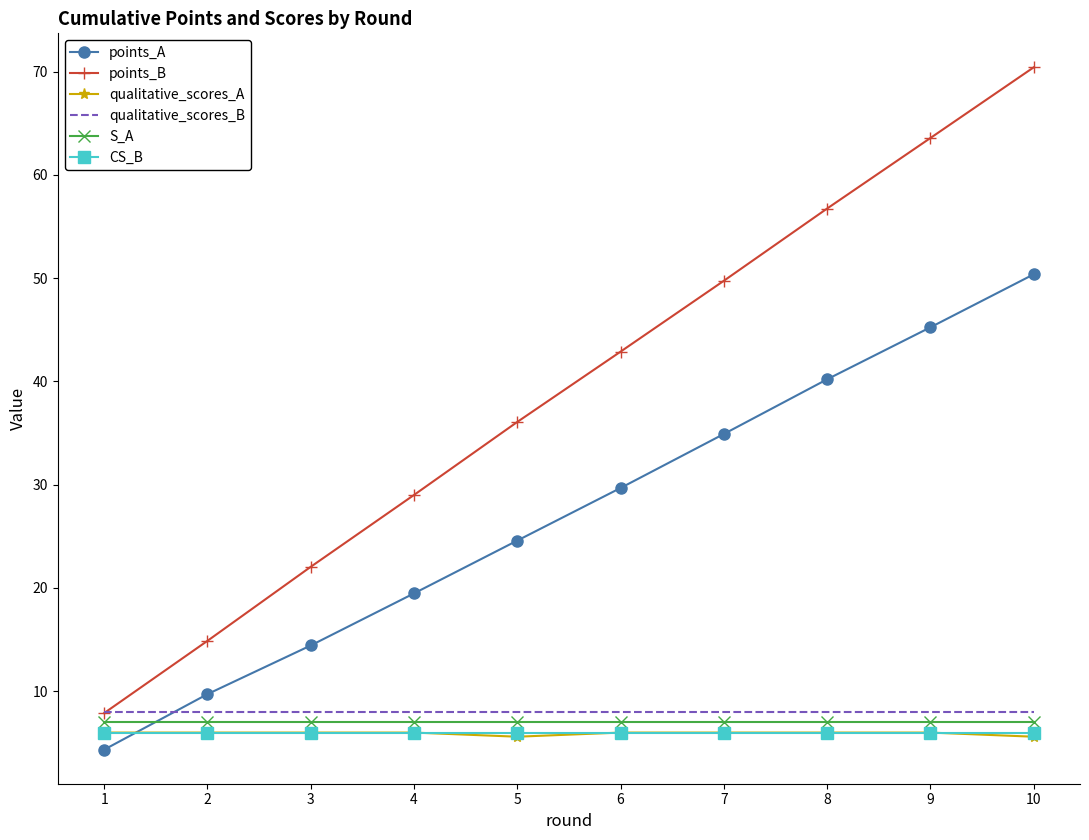

What is the lowest value of the S_A series?

7.0